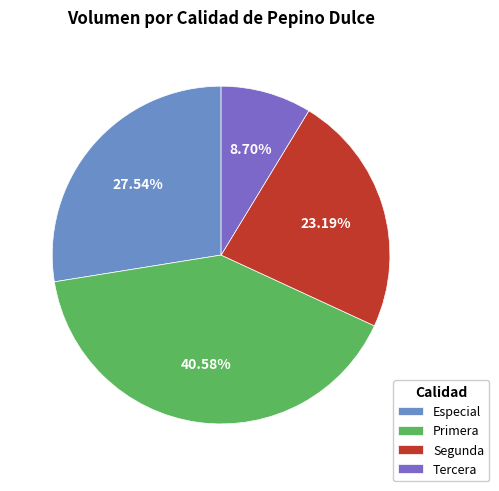

True or false: Especial accounts for 21% of the total.

False